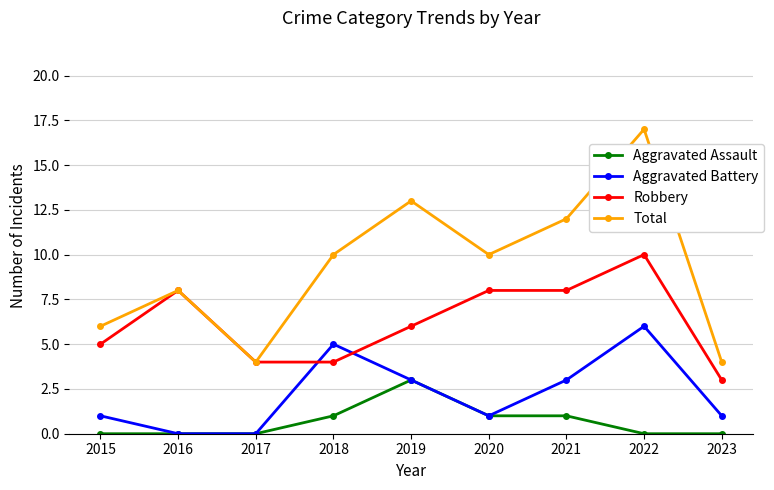

Which series has the largest total across all categories?

Total